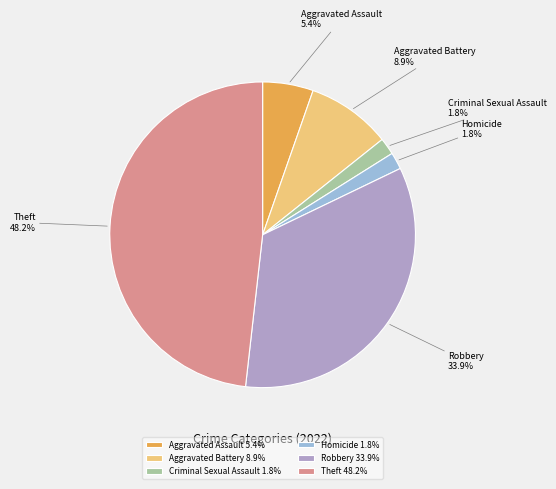

Is there any slice that represents more than half of the pie?

No